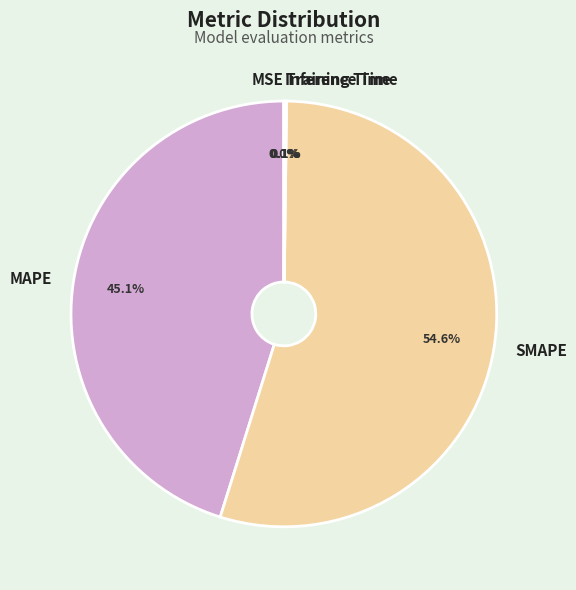

Is there any slice that represents more than half of the pie?

Yes